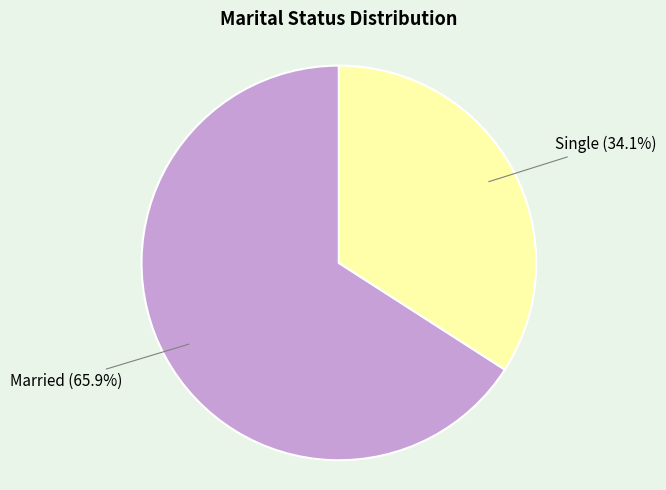

Is the sum of Single and Married greater than half?

Yes